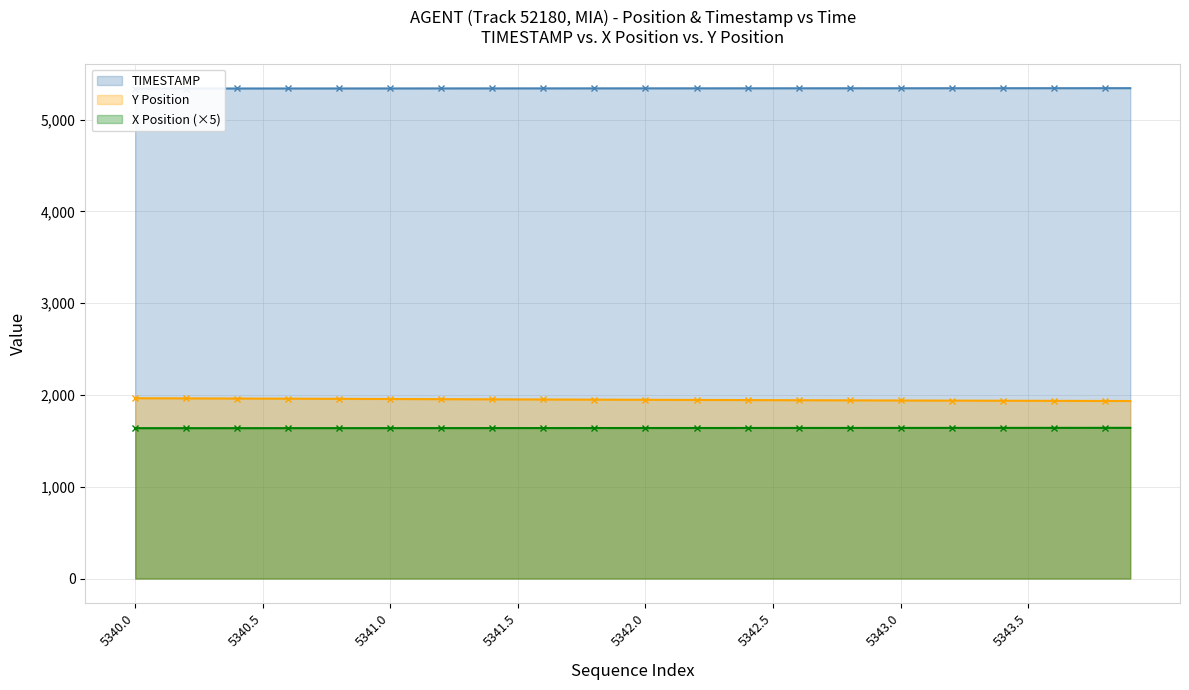

What is the lowest value of the Y series?

1934.5